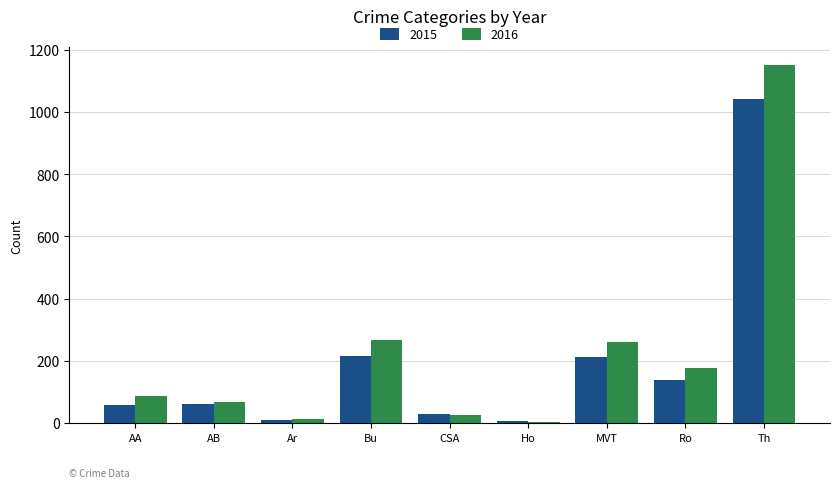

At which category does the chart reach its peak across all series?

Th